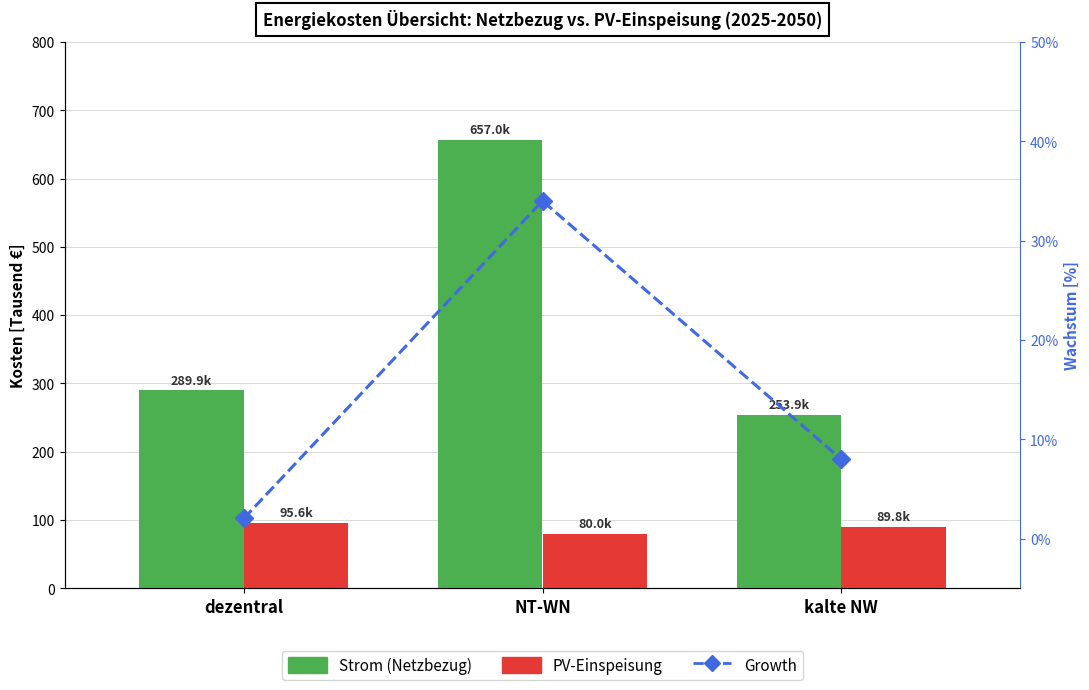

What is the label of the 2nd bar from the left?

NT-WN